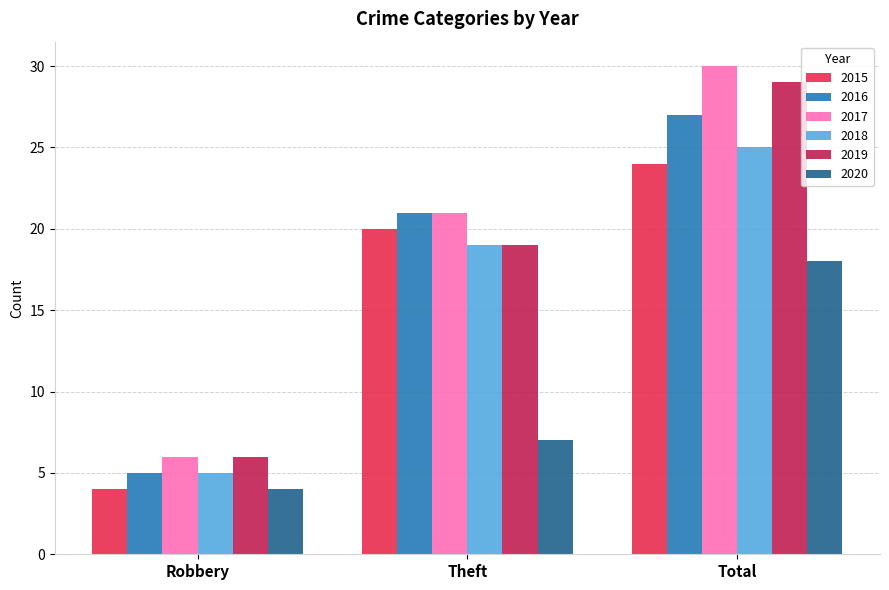

True or false: 2016 has a value of 9 at Theft.

False